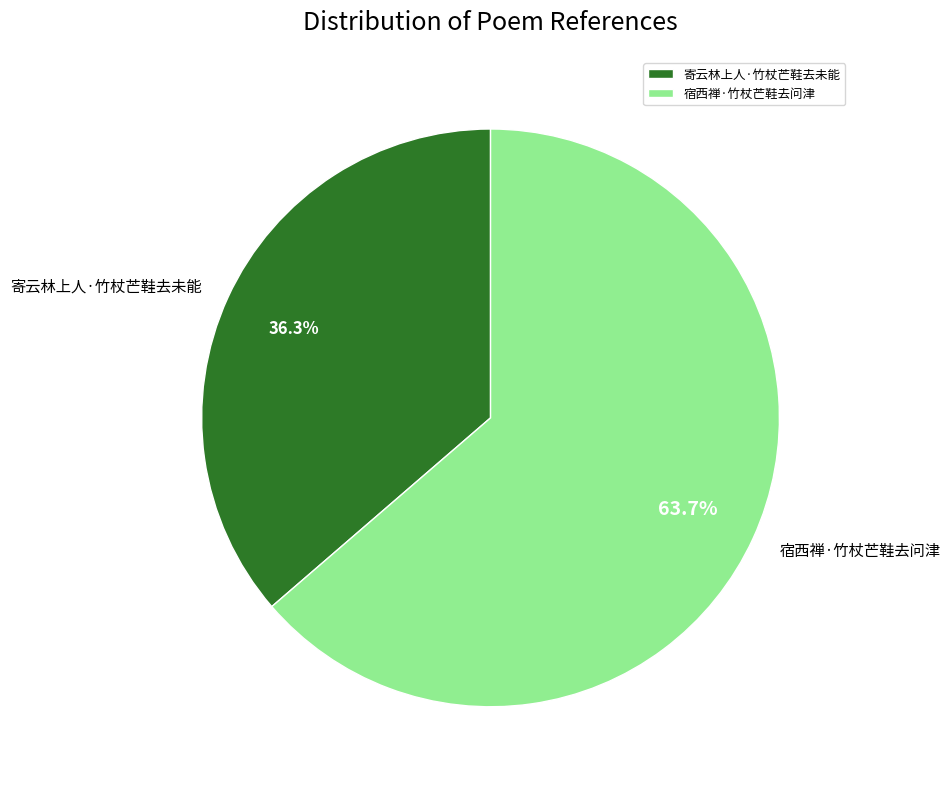

To the nearest percent, what portion does 寄云林上人·竹杖芒鞋去未能 represent?

36%